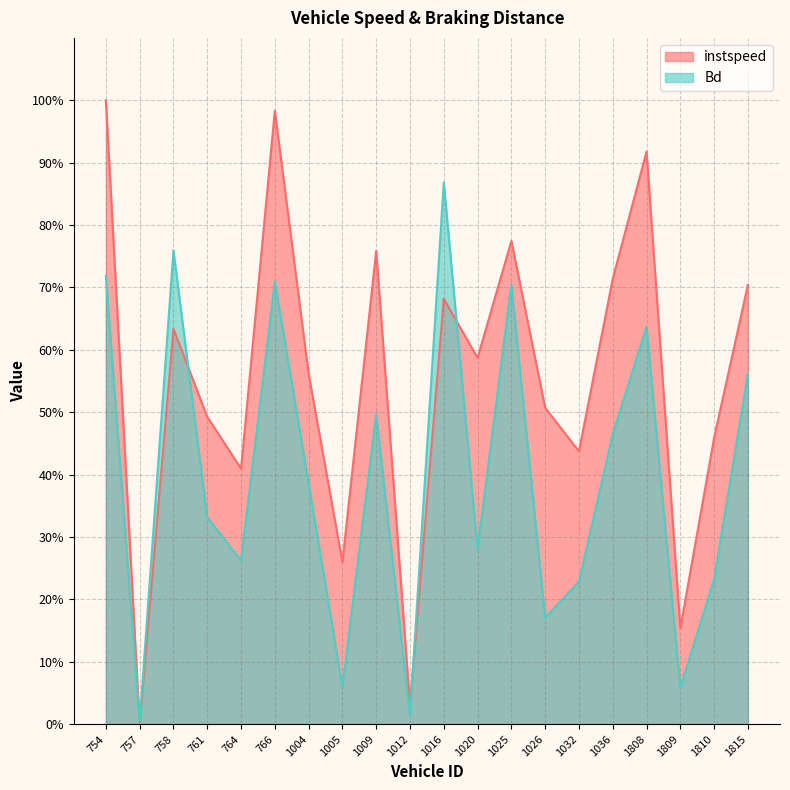

True or false: instspeed has more than 1 points higher than both neighbors.

True